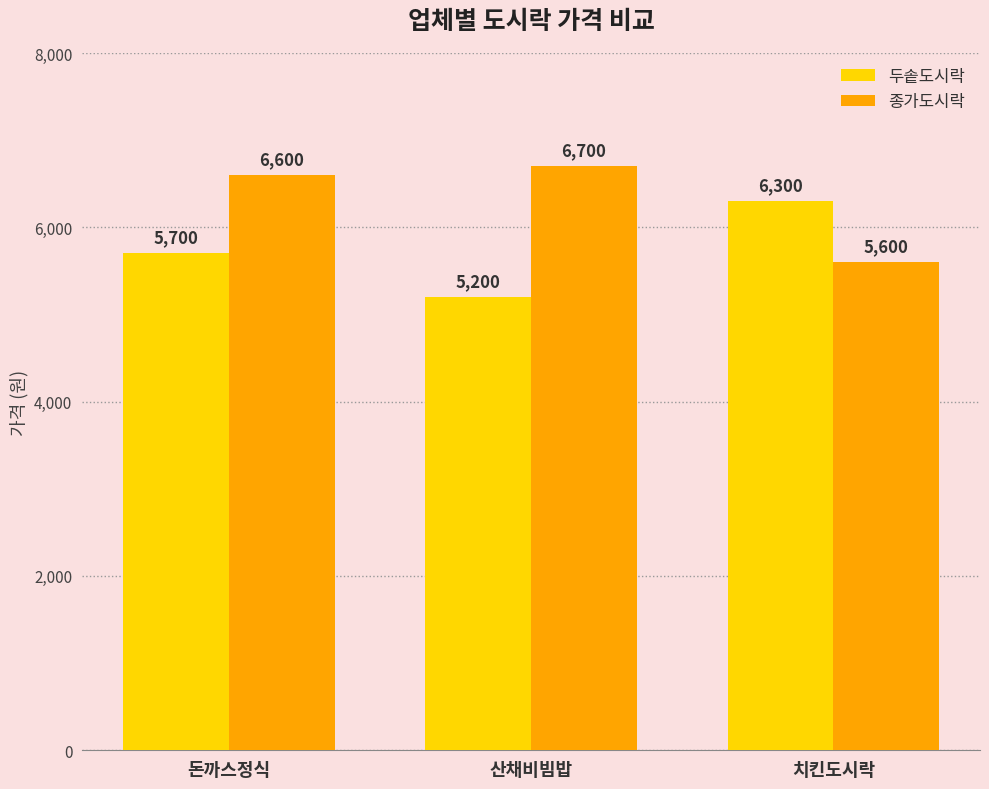

What is the average value of the 종가도시락 series?

6300